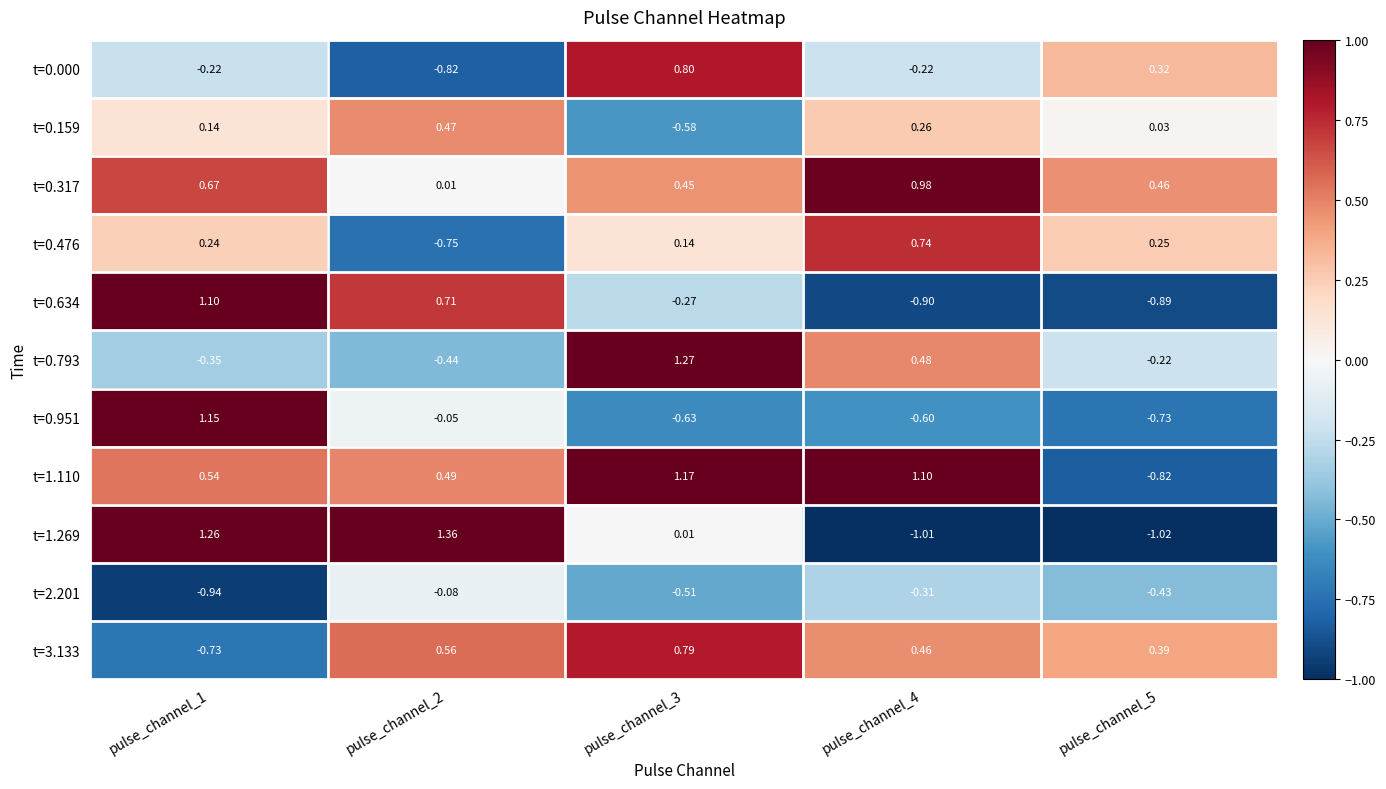

Is the value of t=0.793 at pulse_channel_5 greater than the value of t=1.269 at pulse_channel_2?

No